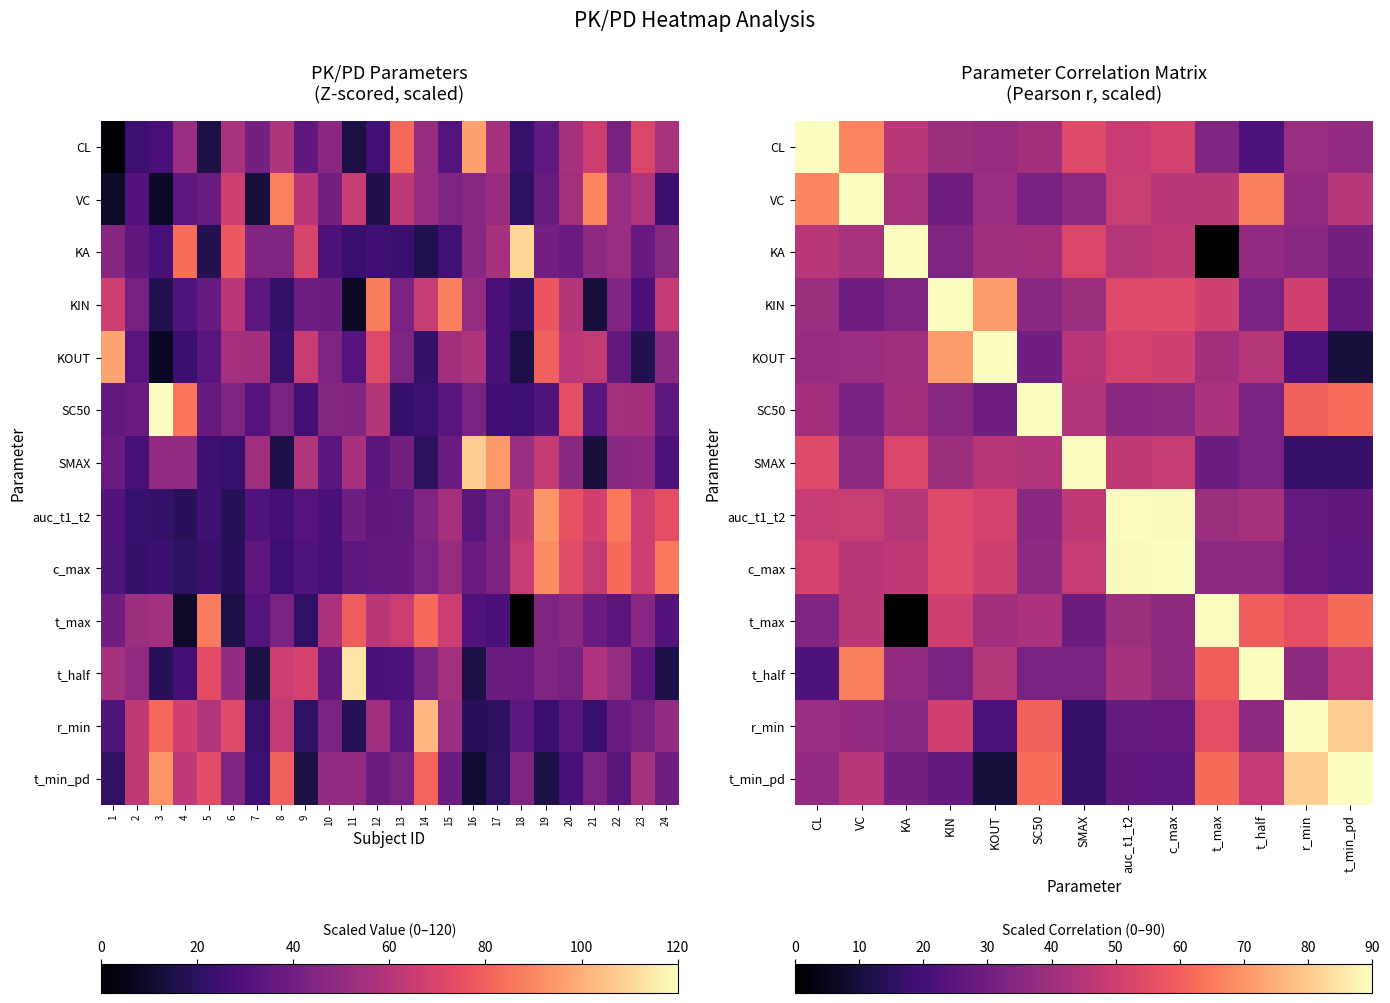

Which has a higher value, 5 or 7?

7